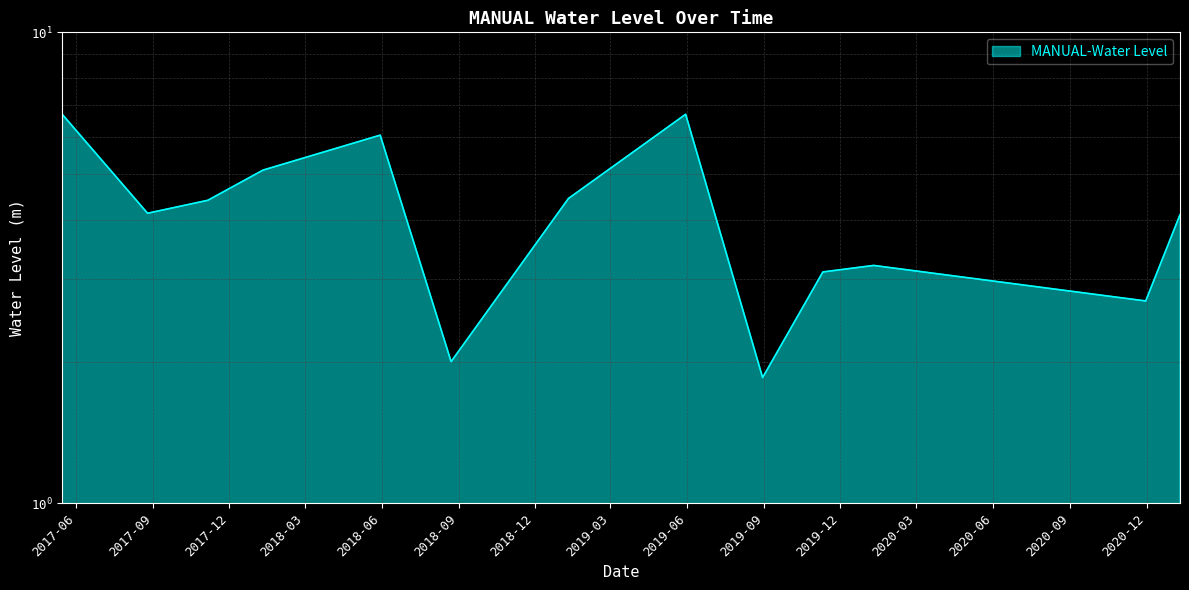

What is the approximate value at 2018-08-23 00:00:00?

2.0